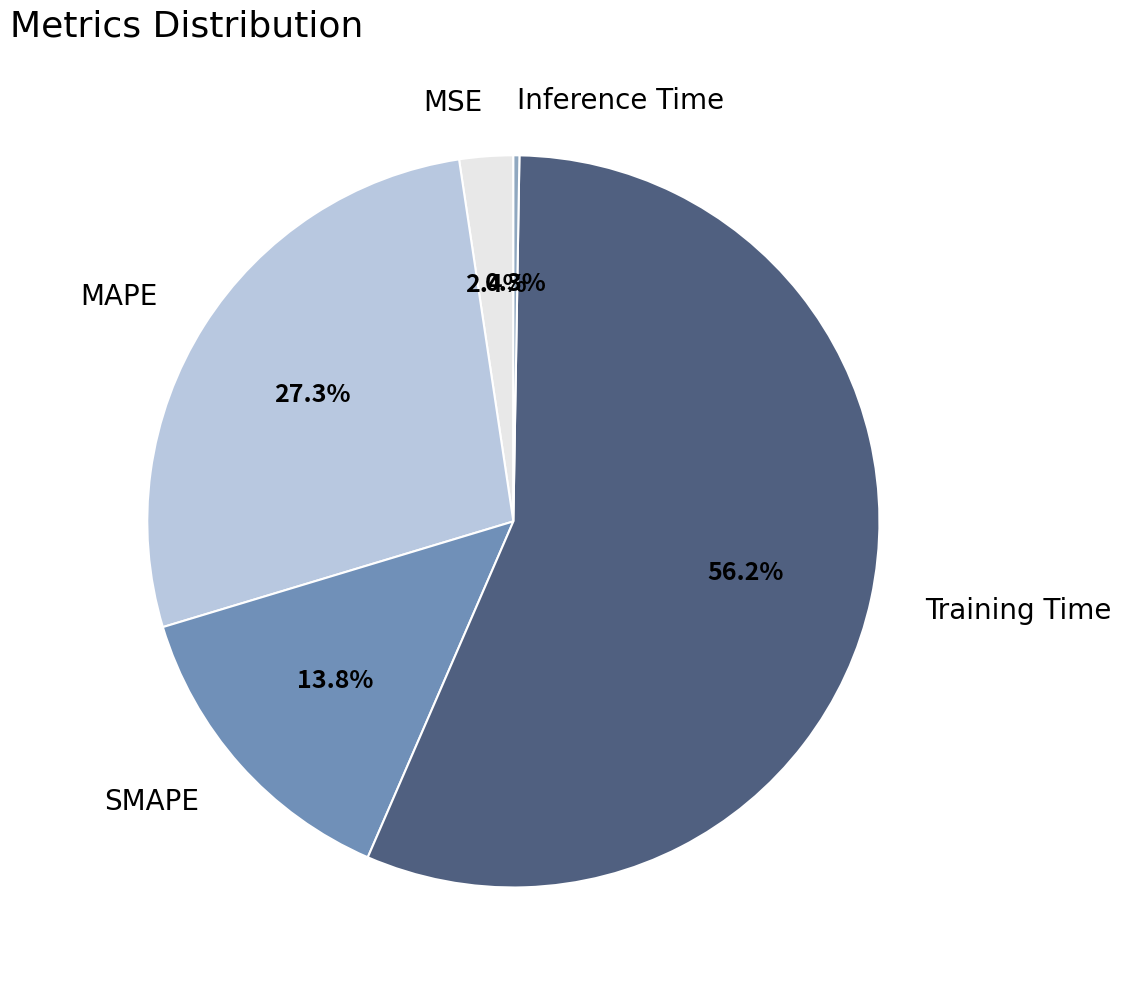

Between MSE and MAPE, which is larger?

MAPE